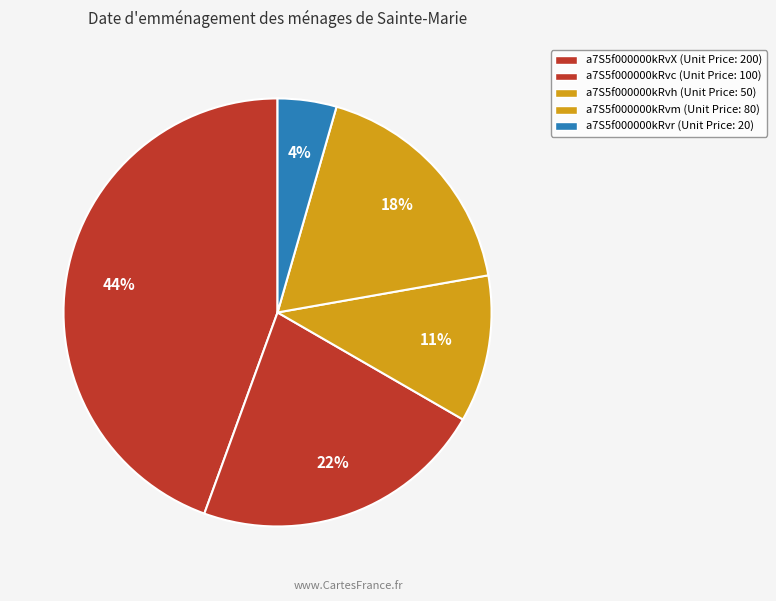

What percentage is NOT represented by a7S5f000000kRvm?

82.2%